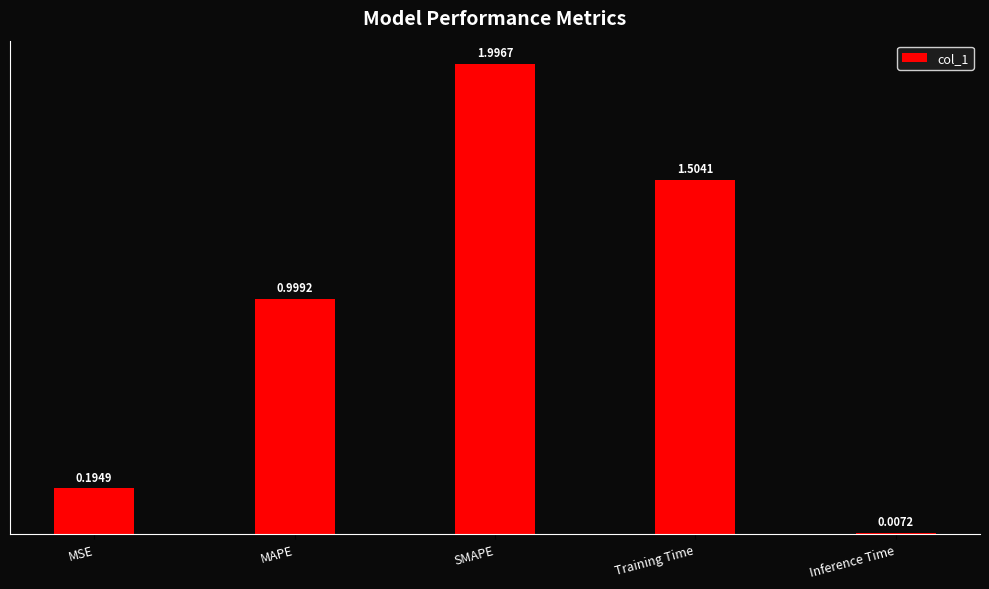

Approximately how many times larger is the value at MSE compared to Training Time?

0.1